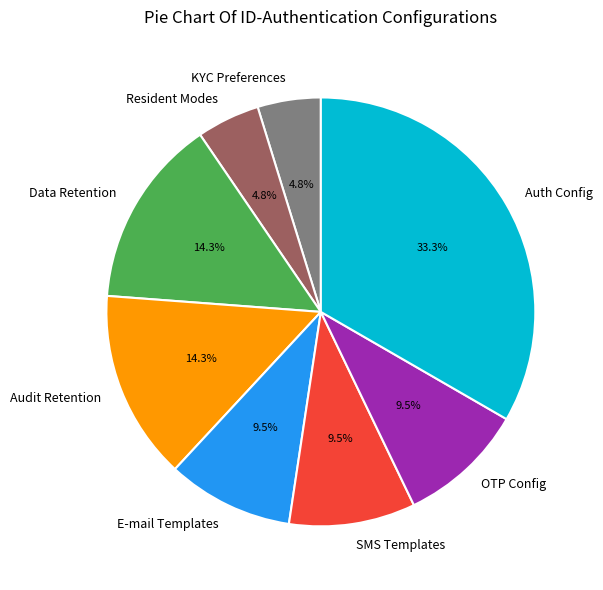

Which slice is the largest?

Auth Config